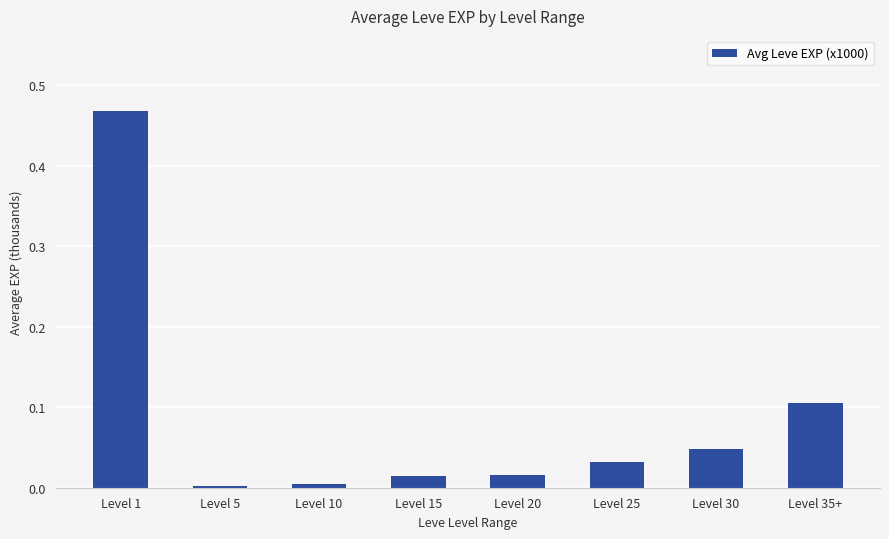

What is the difference between the values at Level 1 and Level 35+?

0.4